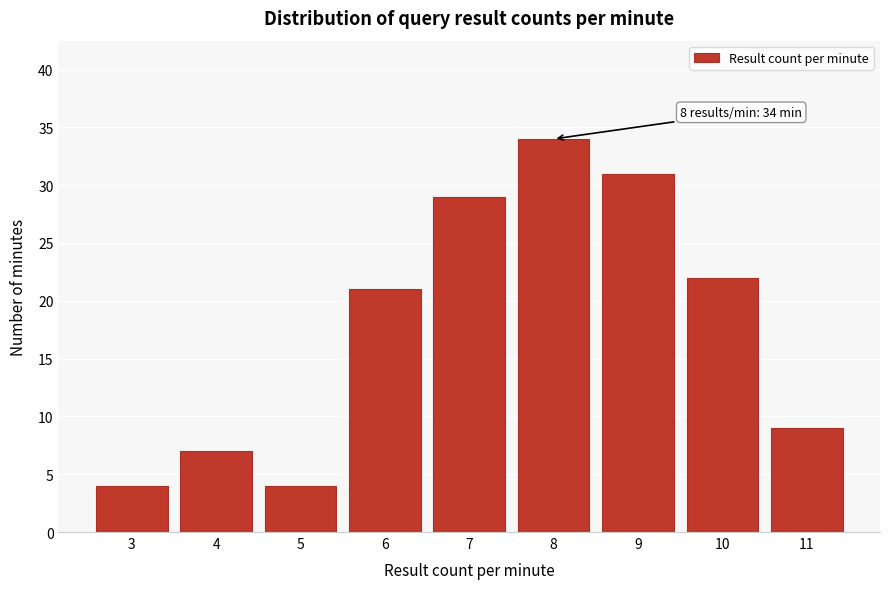

Which range on the x-axis has the tallest bar?

7.5 to 8.5